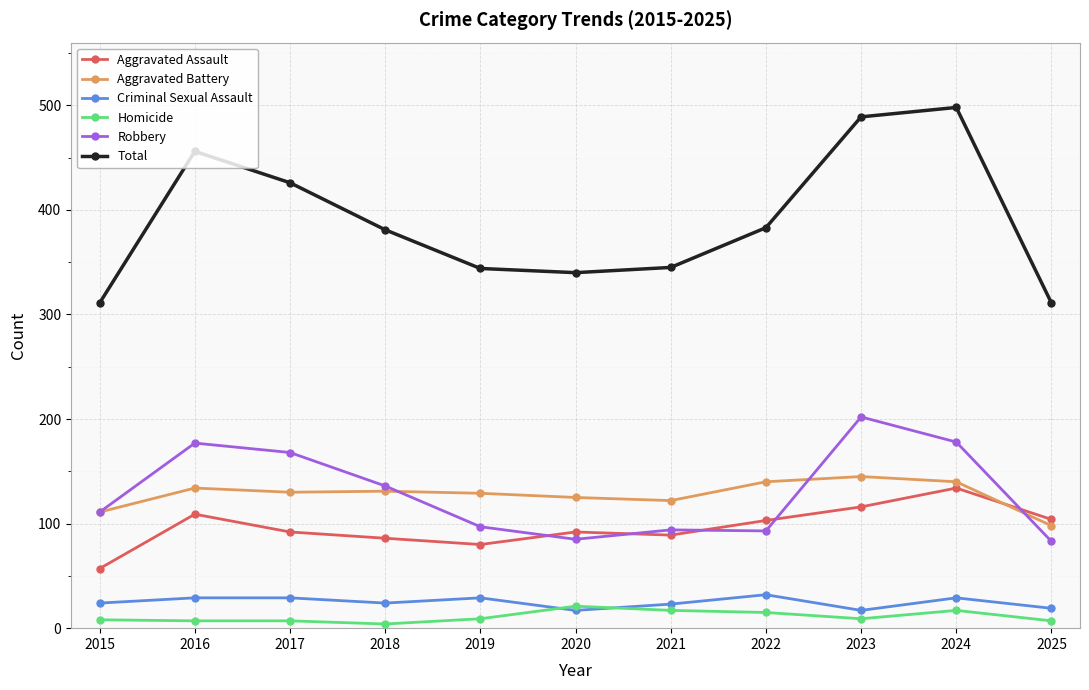

True or false: Aggravated Battery has more than 1 interior local peaks.

True